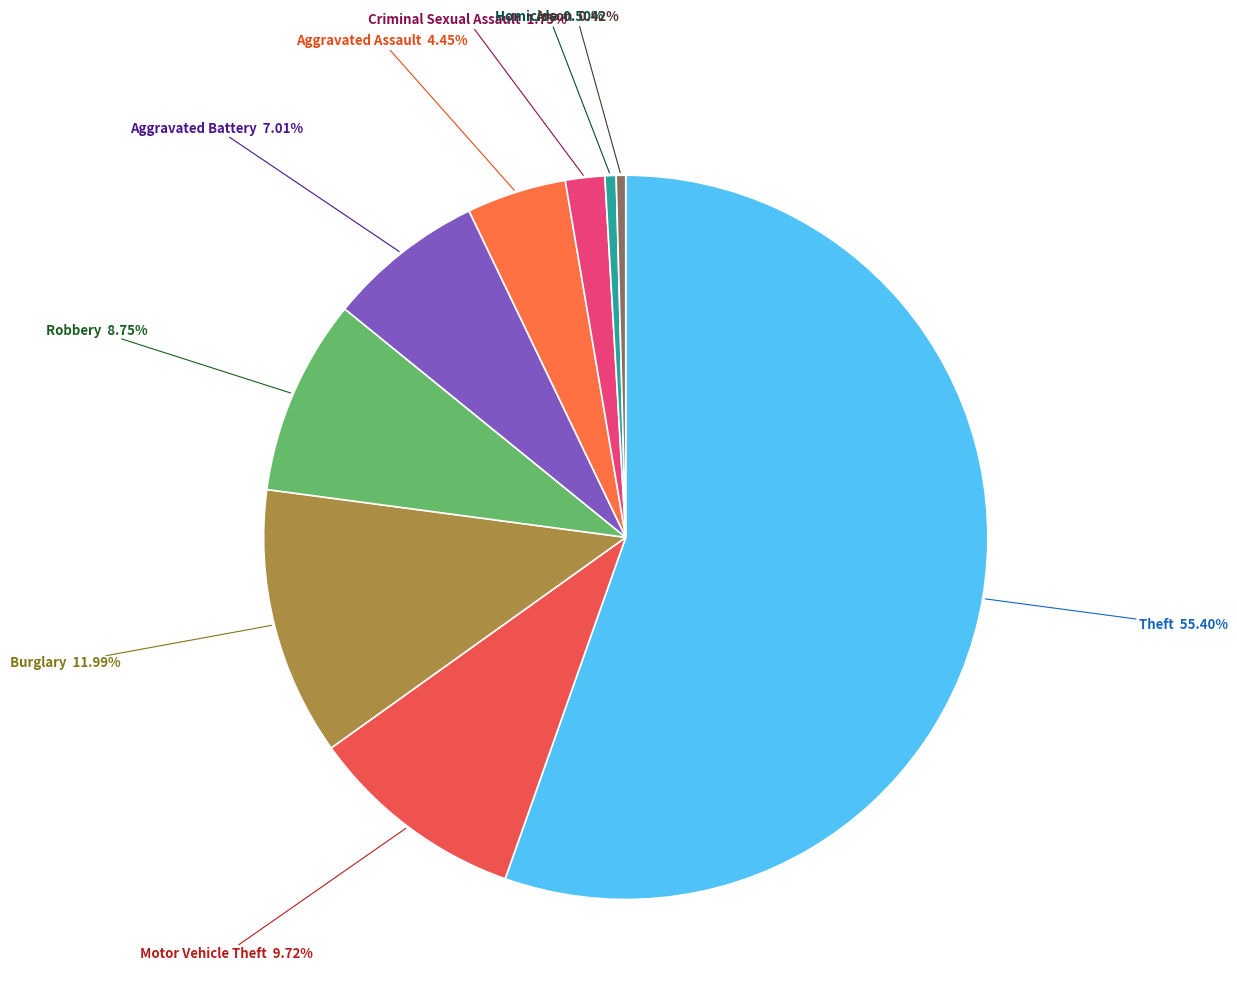

Is there any slice that represents more than half of the pie?

Yes